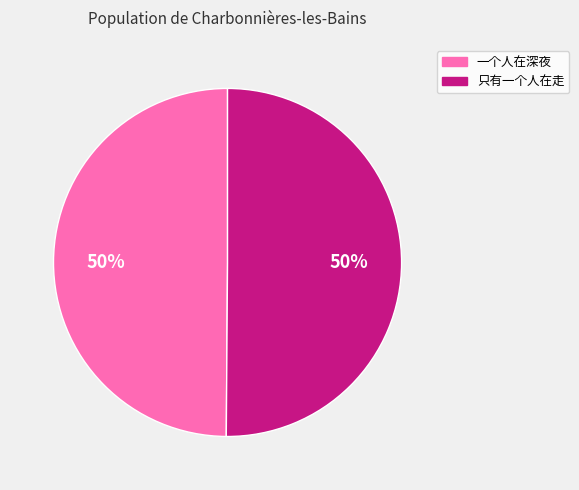

Is the sum of 只有一个人在走 and 一个人在深夜 greater than half?

Yes